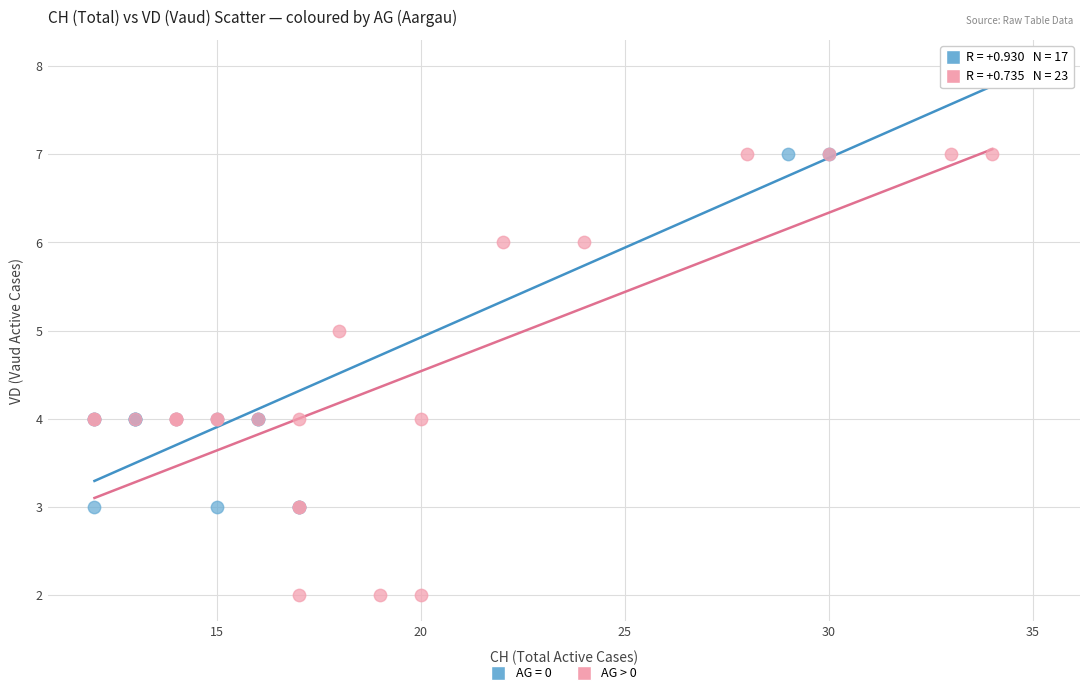

Which series reaches the maximum Y coordinate?

AG = 0